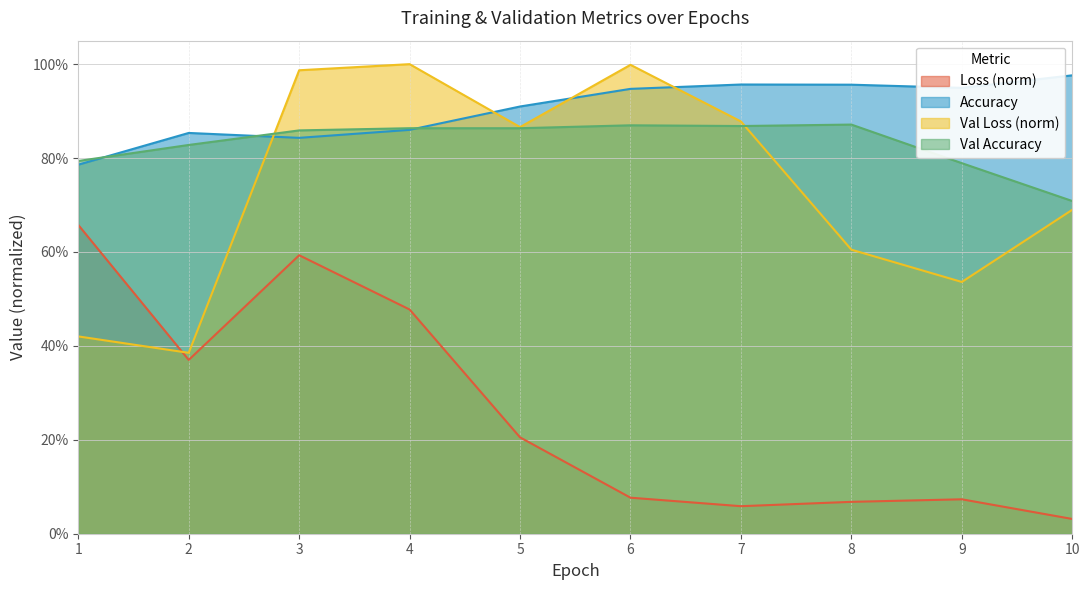

Rank the categories by Loss value from lowest to highest.

10, 7, 8, 9, 6, 5, 2, 4, 3, 1